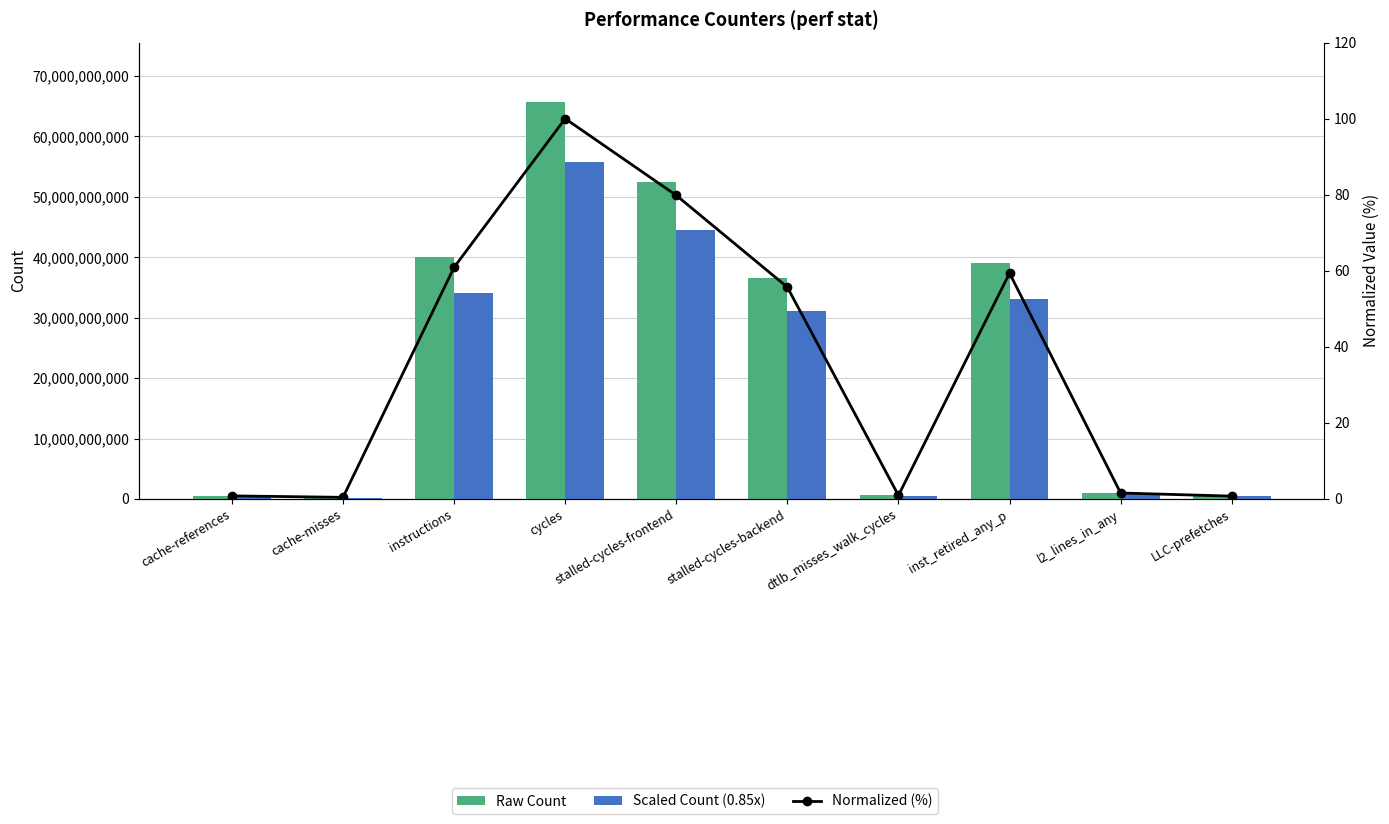

At l2_lines_in_any, list the series in order from smallest to largest.

Normalized (%), Scaled Count (0.85x), Raw Count